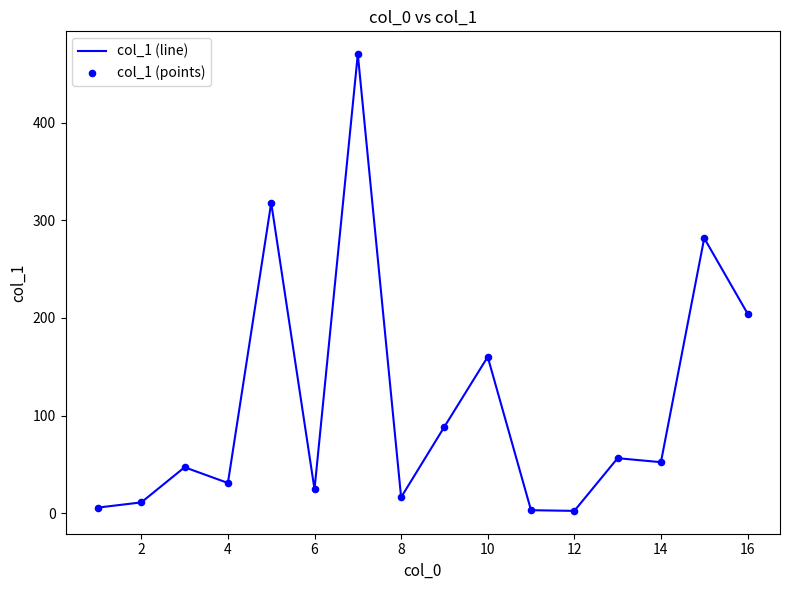

What is the greatest value displayed?

470.2